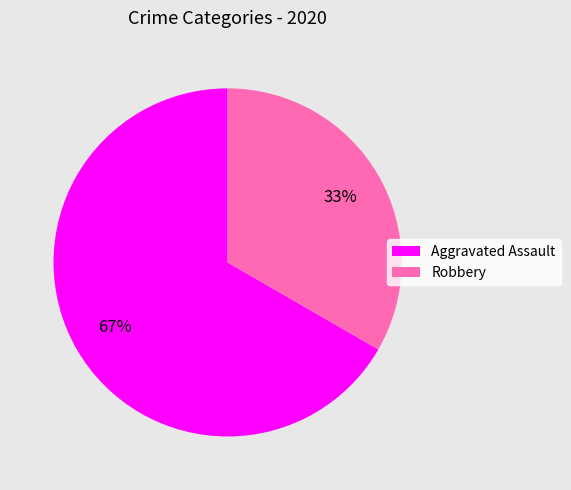

Count the number of slices in the pie.

2